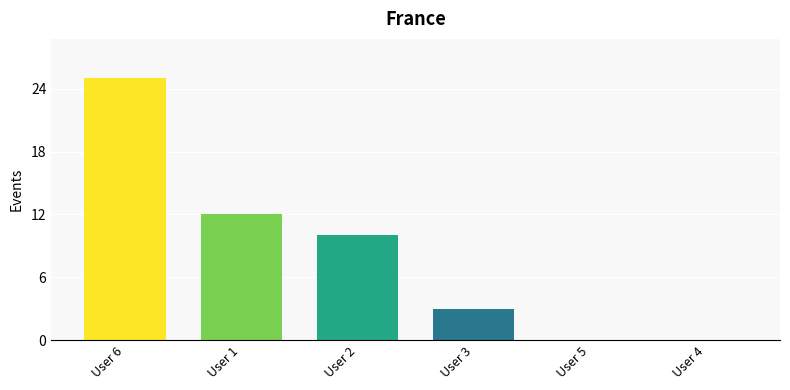

What is the ratio of the value at User 2 to the value at User 6?

0.4